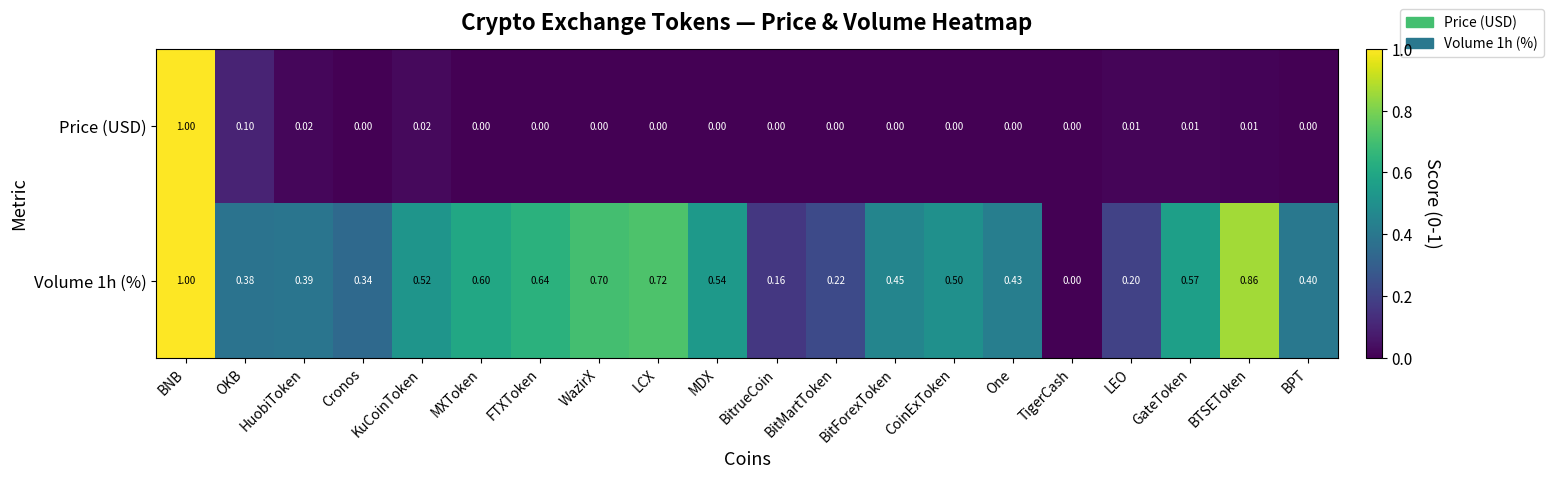

Where is Volume 1h (%) nearest to the value 0?

TigerCash